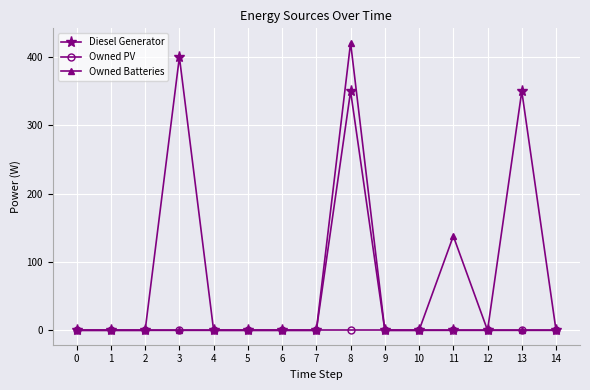

At which label is Owned Batteries closest to 210?

11